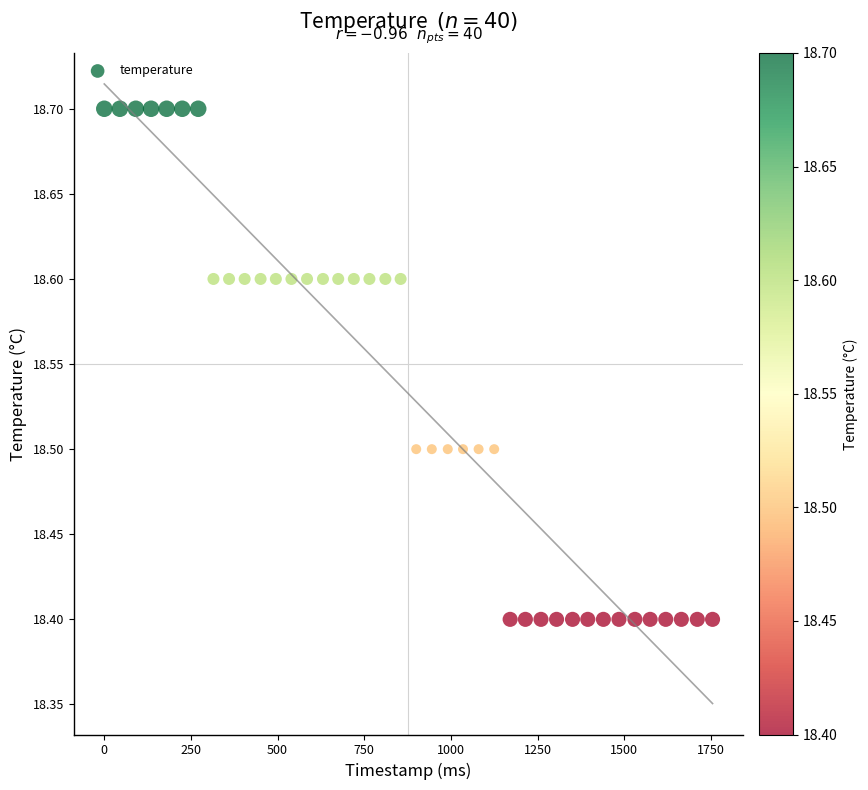

What is the range of X values (max minus min)?

1755.0